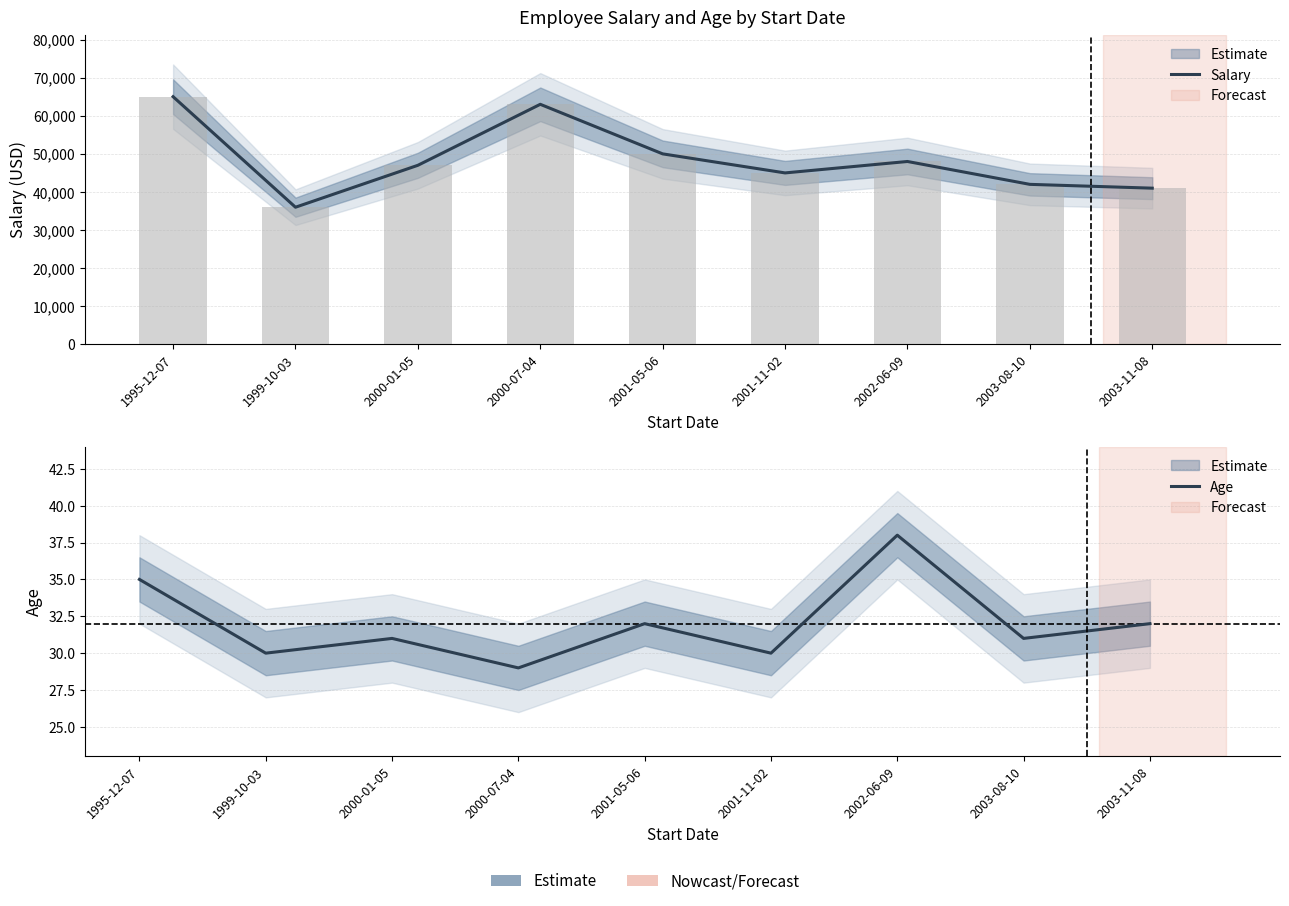

What is the difference between the Salary values at 2002-06-09 and 2003-11-08?

7000